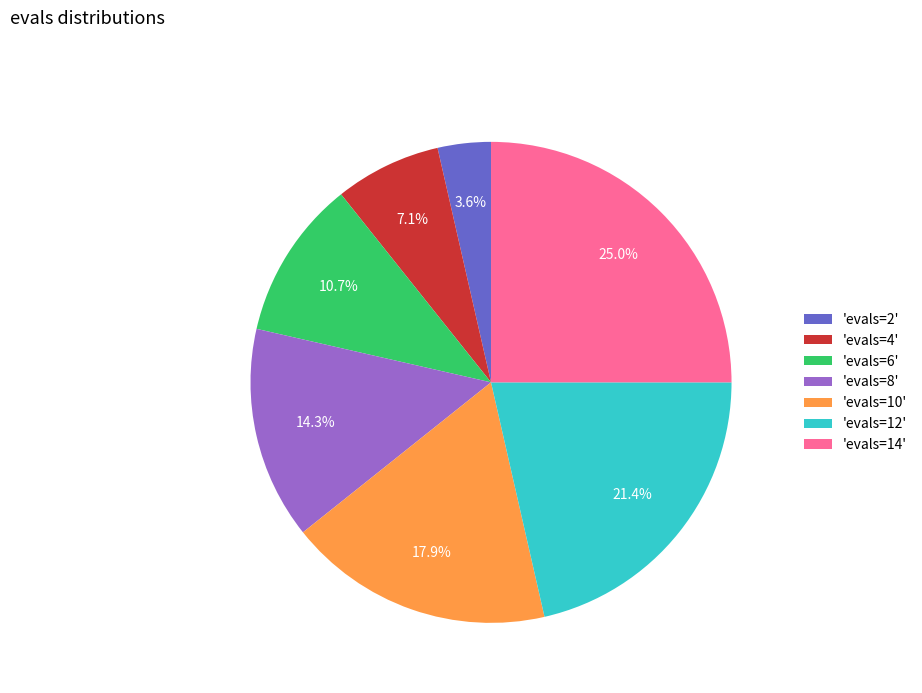

How much of the chart is everything except 'evals=12'?

78.6%